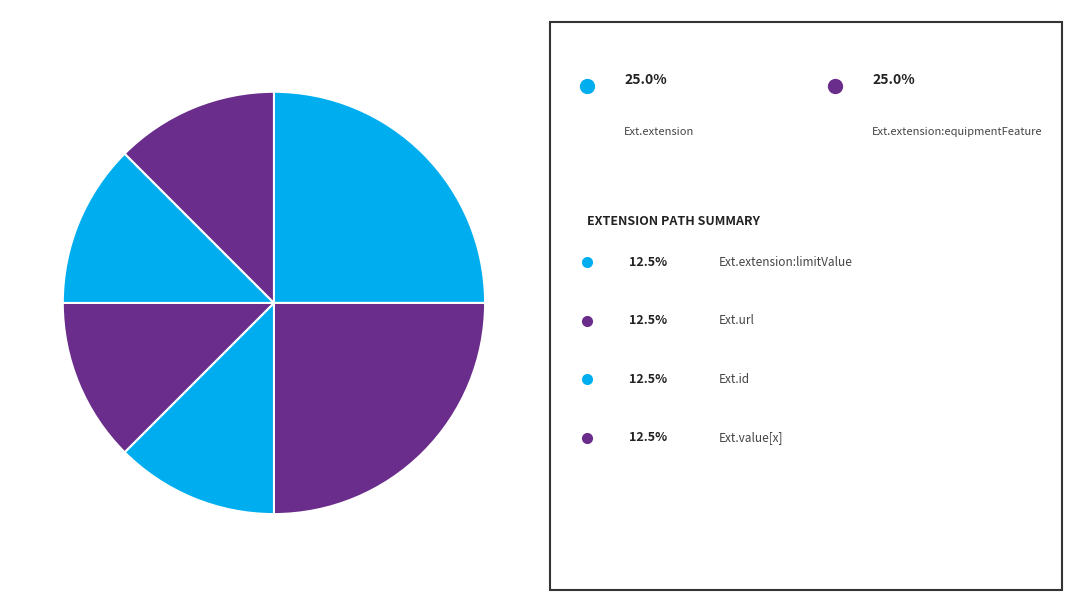

How many segments does this pie chart have?

6